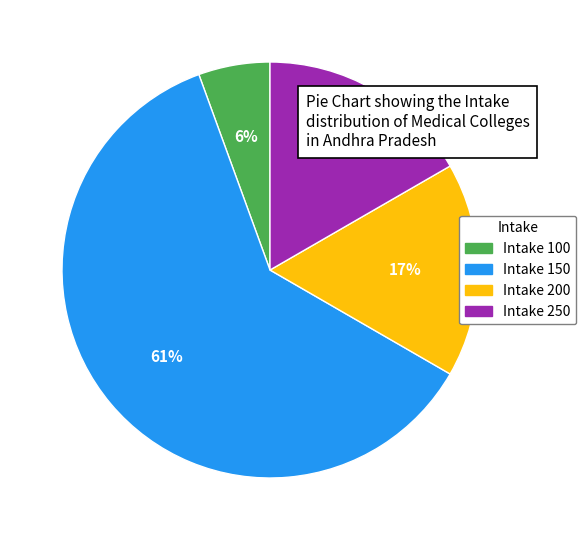

To the nearest percent, what is the average slice percentage?

25%